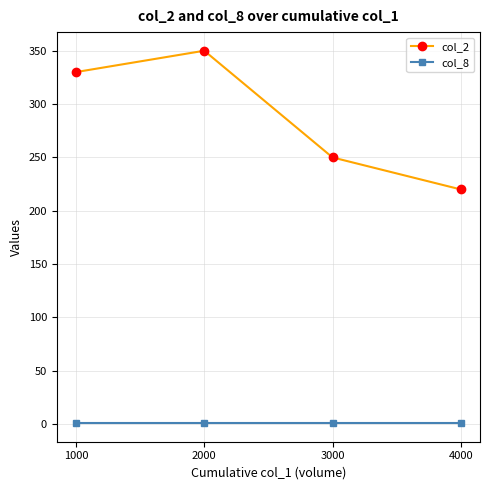

How many data points in col_2 are less than 330?

2